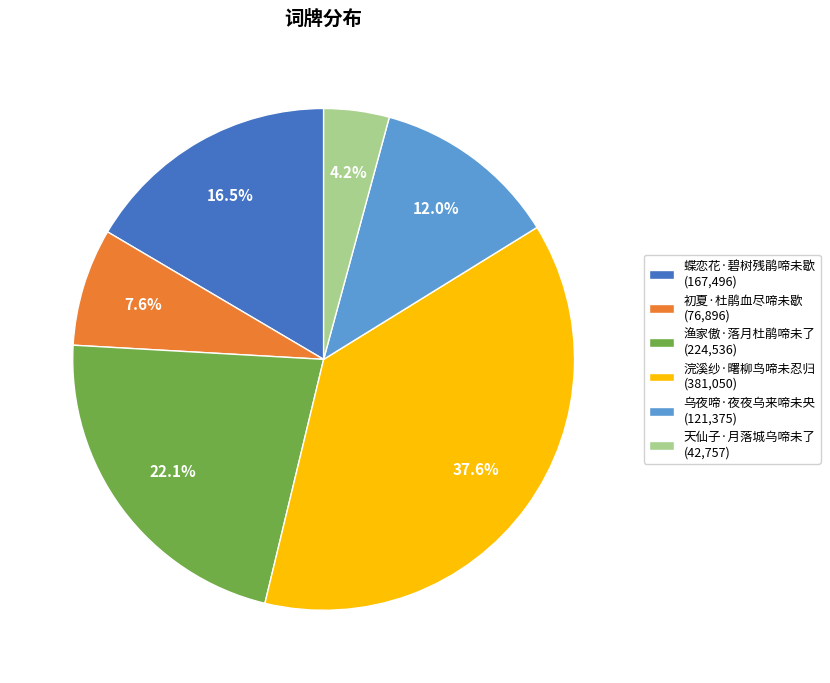

Is there a majority slice in this chart?

No